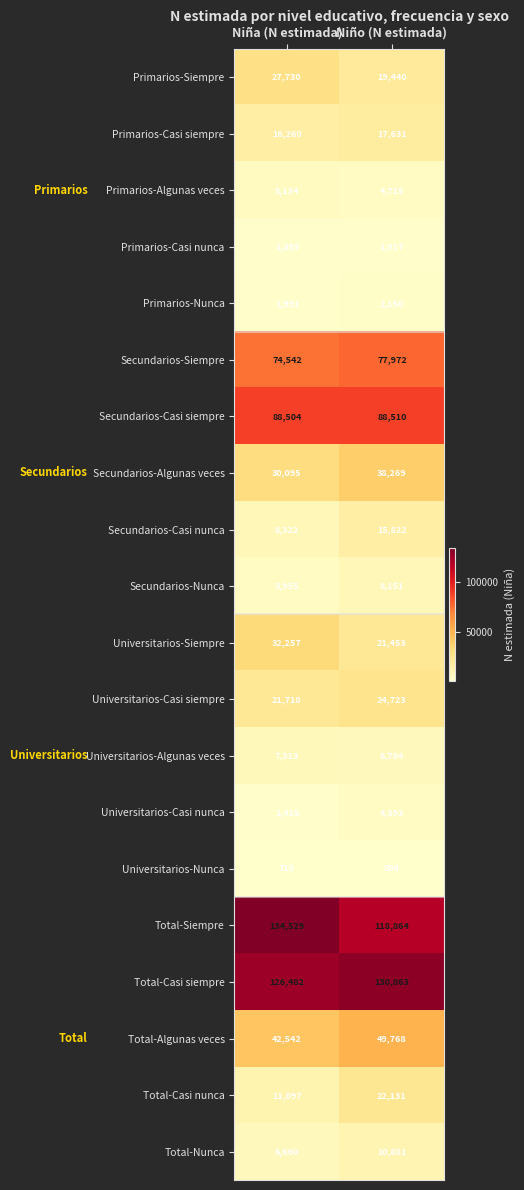

The value of Secundarios-Casi nunca at Niña (N estimada) is 8322. True or false?

True